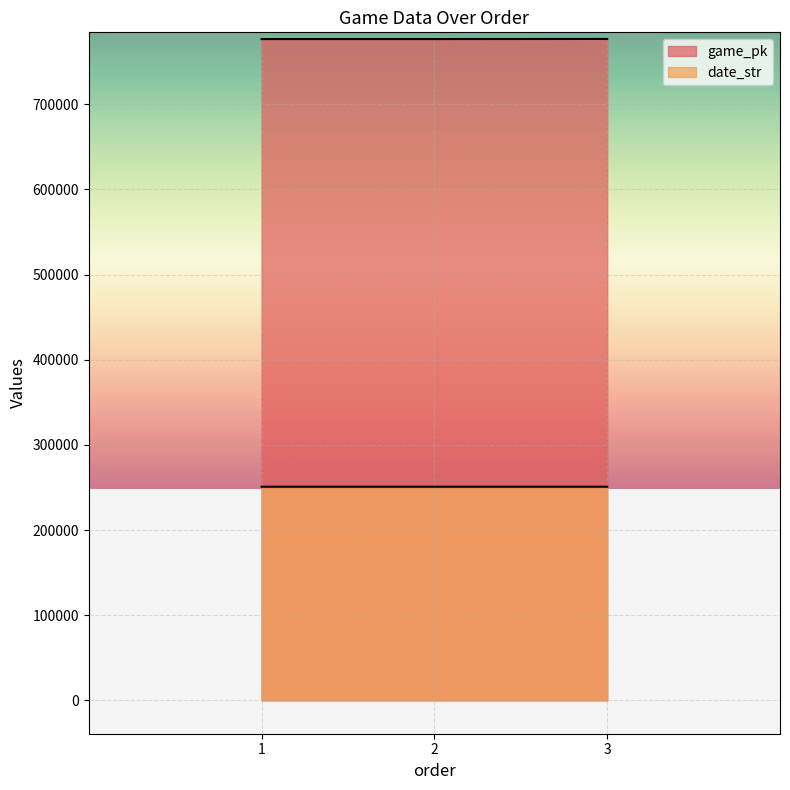

Is the value of game_pk at 2 greater than the value of date_str at 3?

Yes